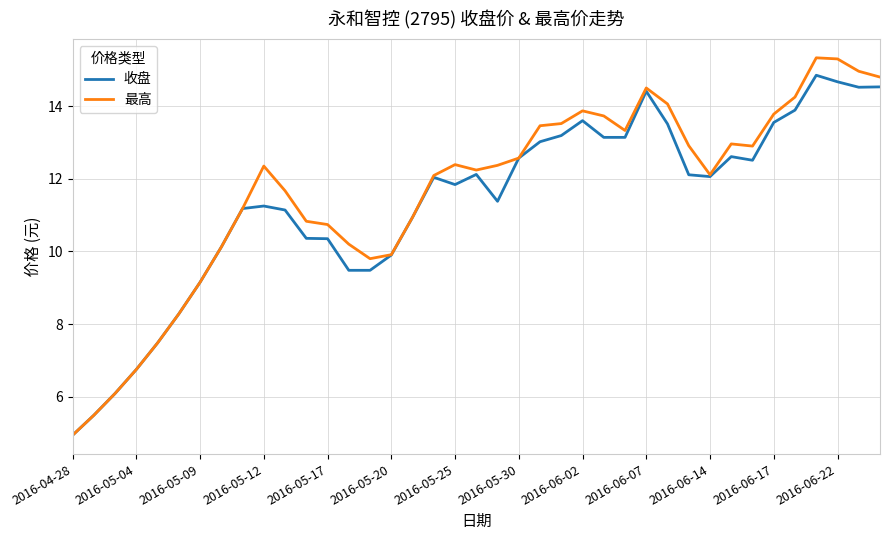

What is the minimum value shown in the chart?

4.9